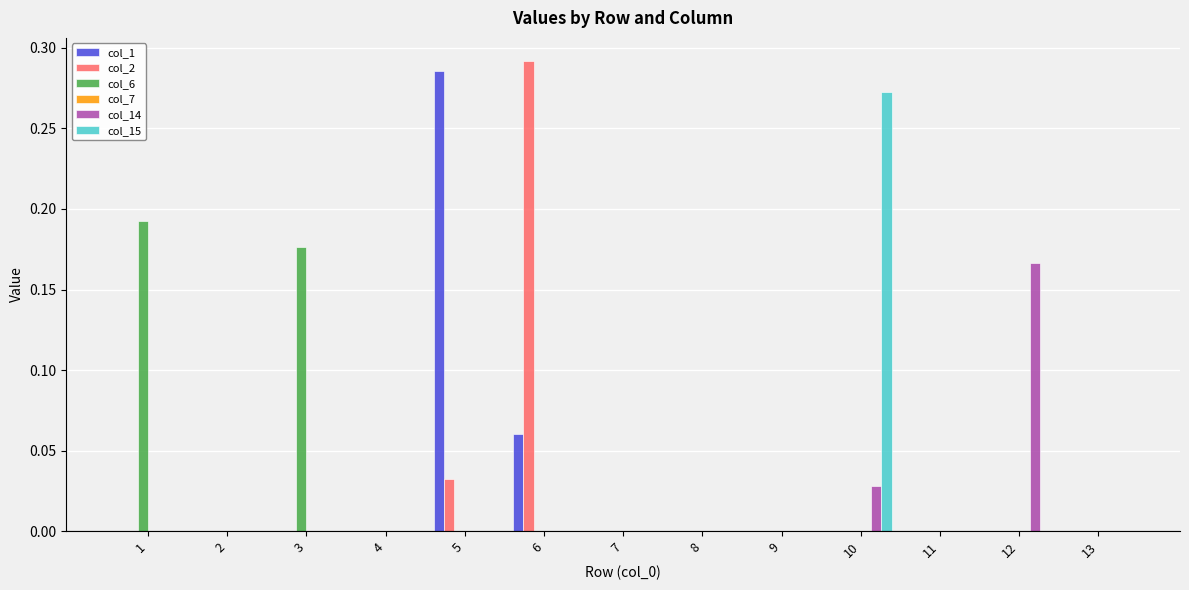

True or false: col_15 has a value of 0.0 at 13.

True